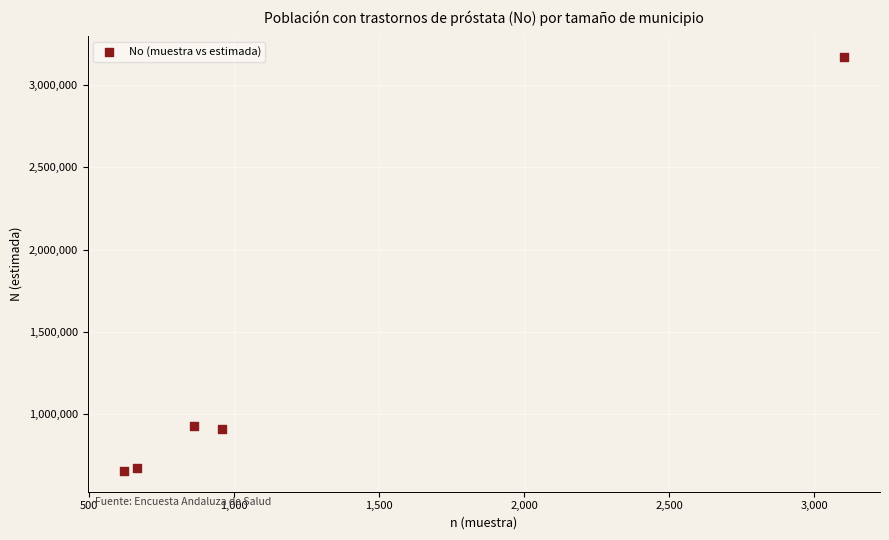

What is the range of X values (max minus min)?

2485